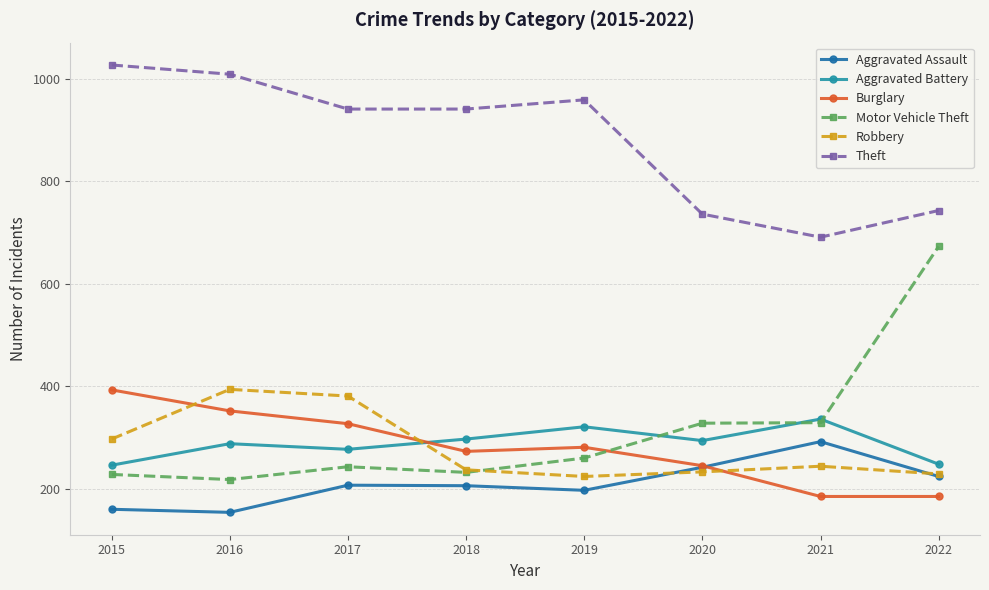

What is the average value of the Motor Vehicle Theft series?

314